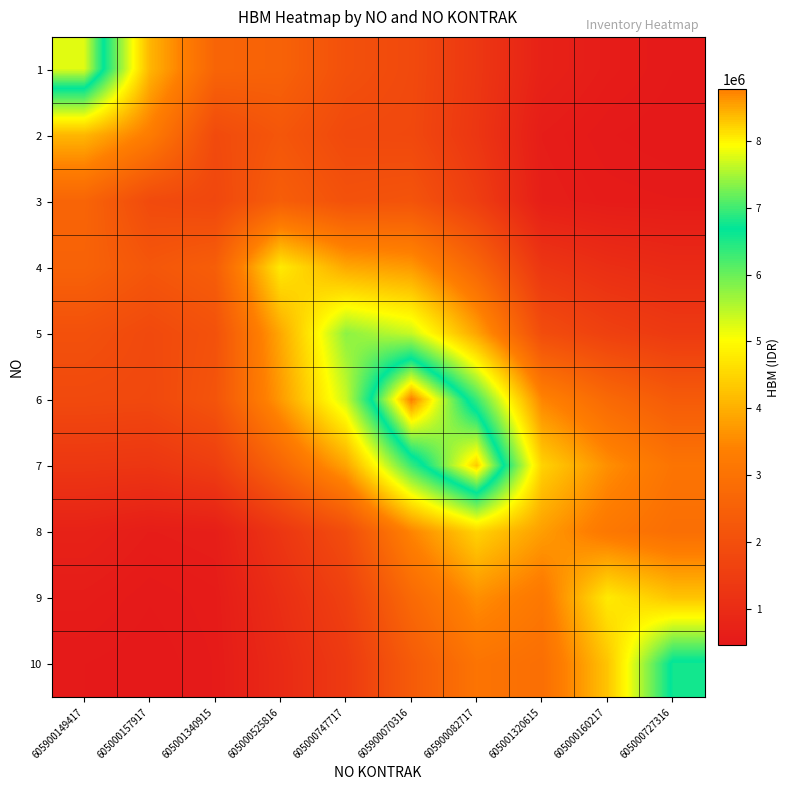

At how many categories does at least one series exceed 6822717?

3